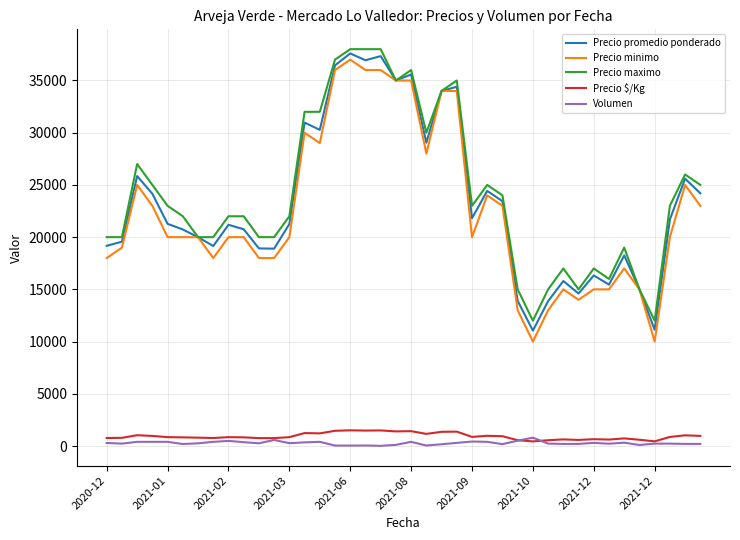

What is the lowest value of the Precio minimo series?

10000